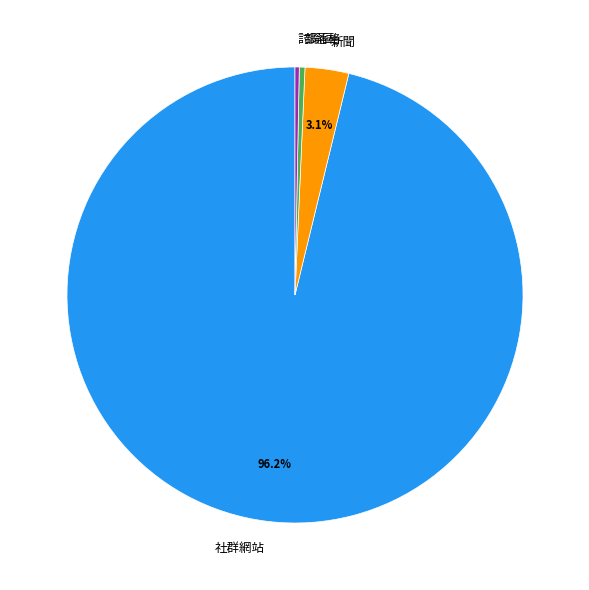

What portion of the pie excludes 新聞?

96.9%